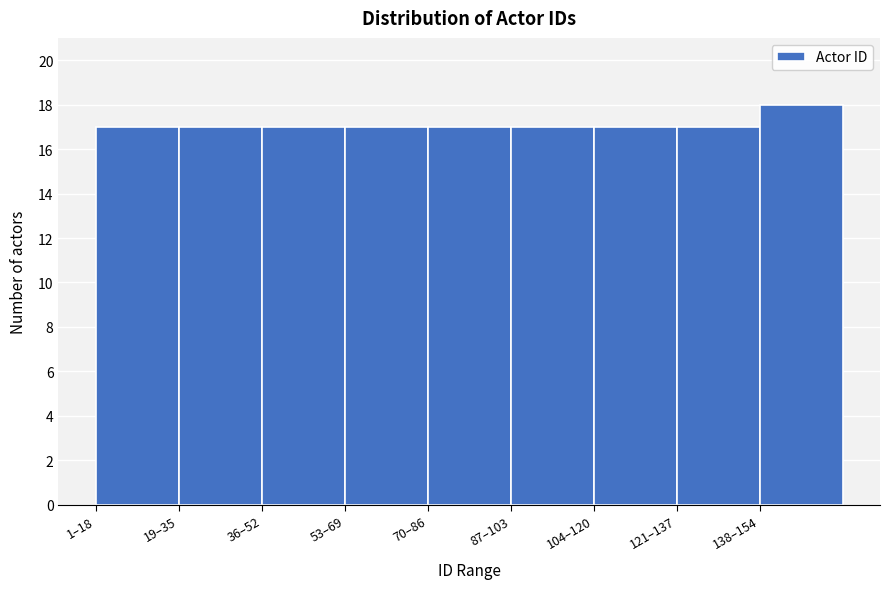

Reading left to right, what are all the values shown in this chart?

1–18=17	19–35=17	36–52=17	53–69=17	70–86=17	87–103=17	104–120=17	121–137=17	138–154=18